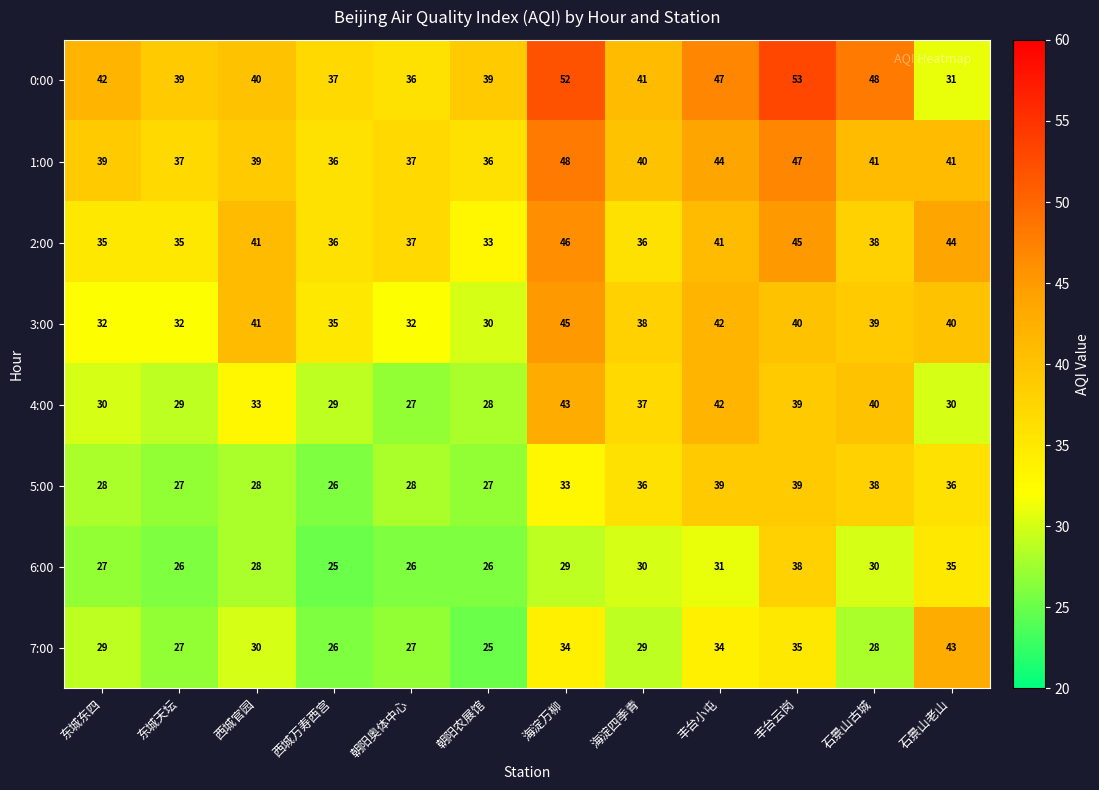

Where is 3:00 nearest to the value 37?

海淀四季青